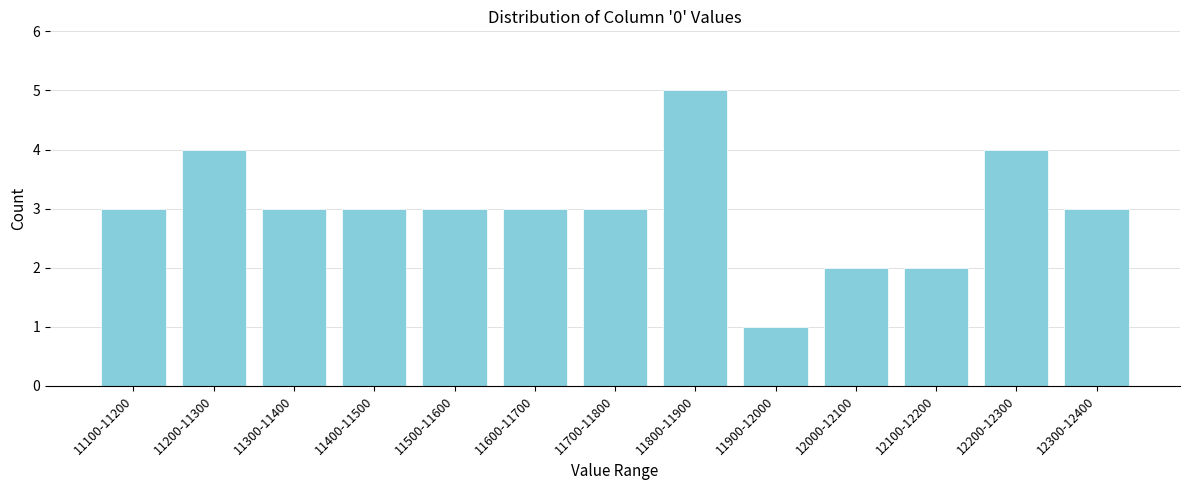

Reading right to left, list all the values displayed in this chart.

3	4	2	2	1	5	3	3	3	3	3	4	3